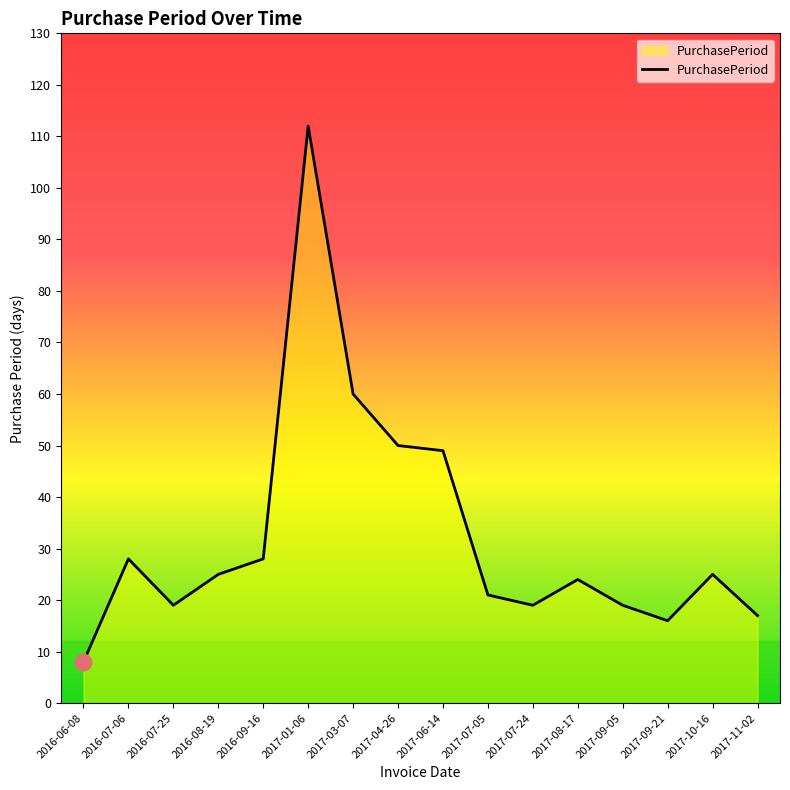

What is the ratio of the value at 2016-08-19 to the value at 2017-08-17?

1.0